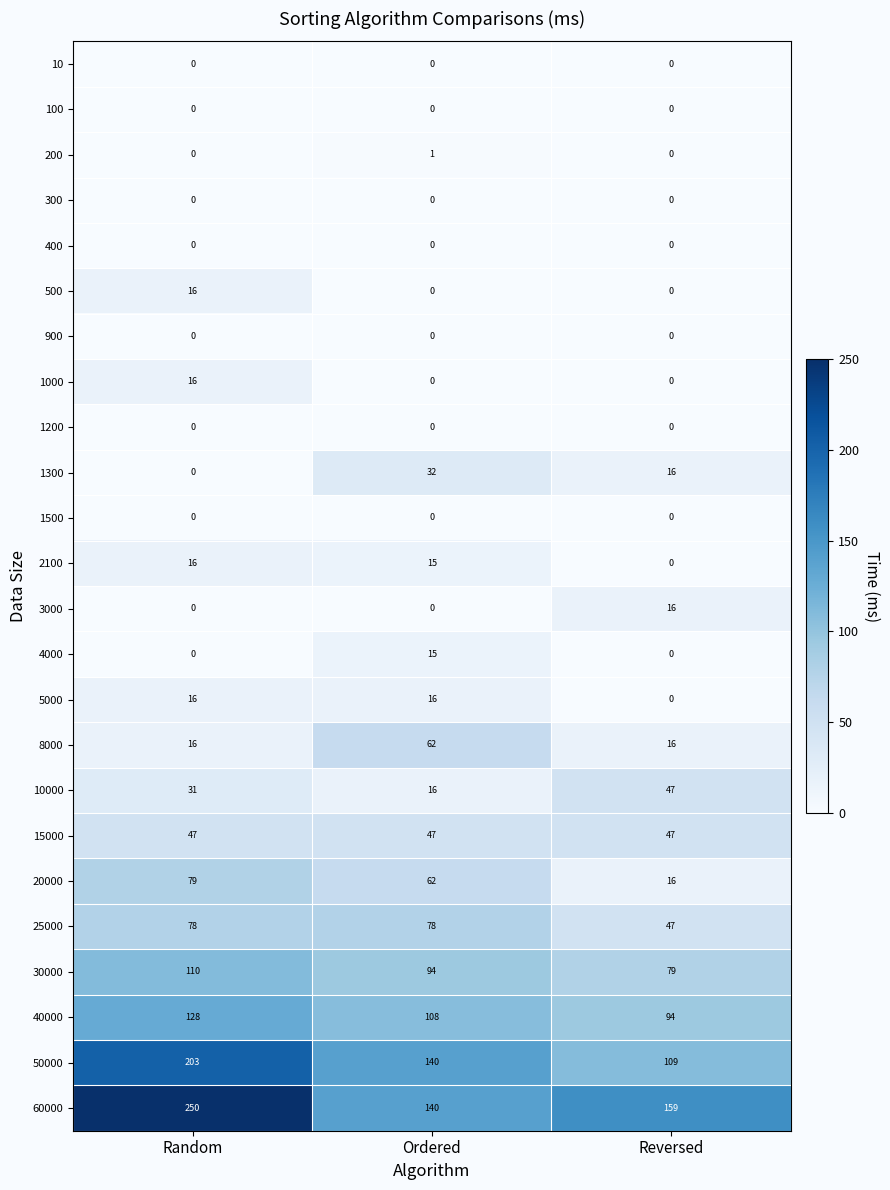

Which series has the largest total across all categories?

60000